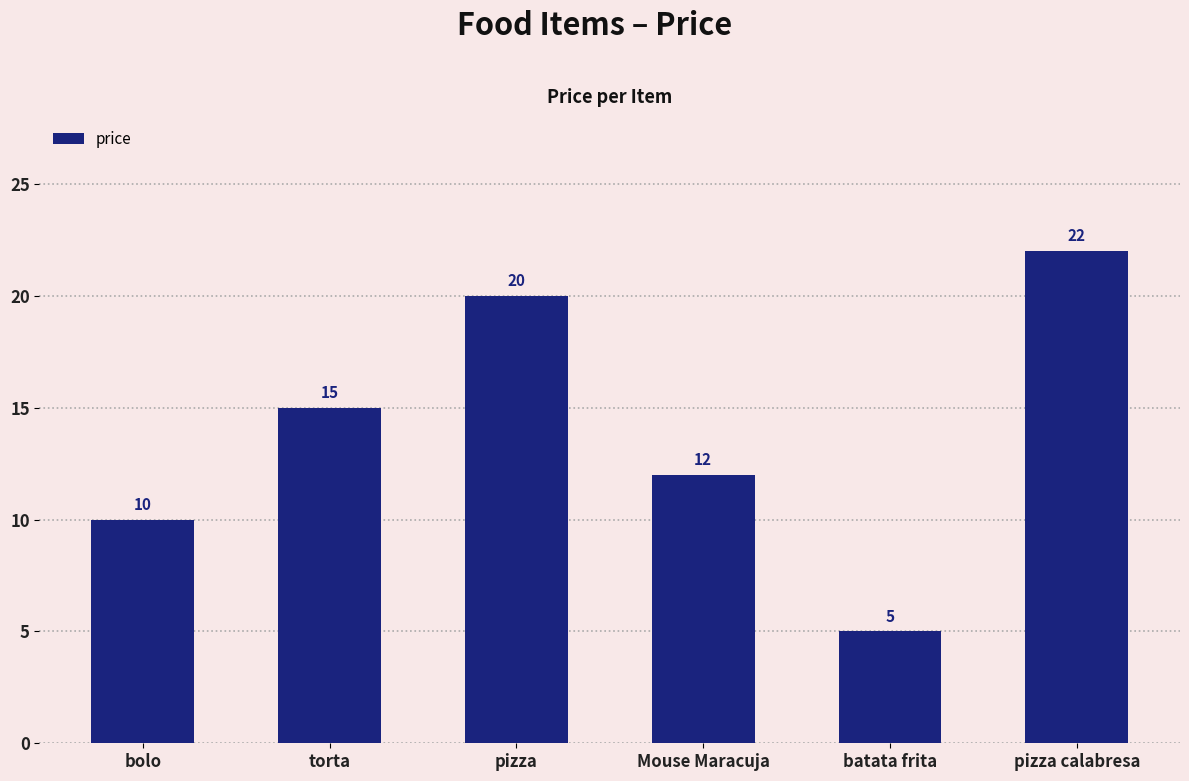

How many series are shown in this chart?

1